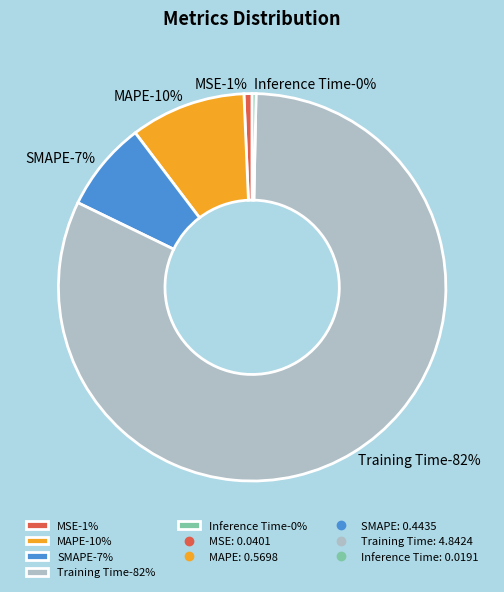

What is the change in value from SMAPE to Inference Time?

-0.4